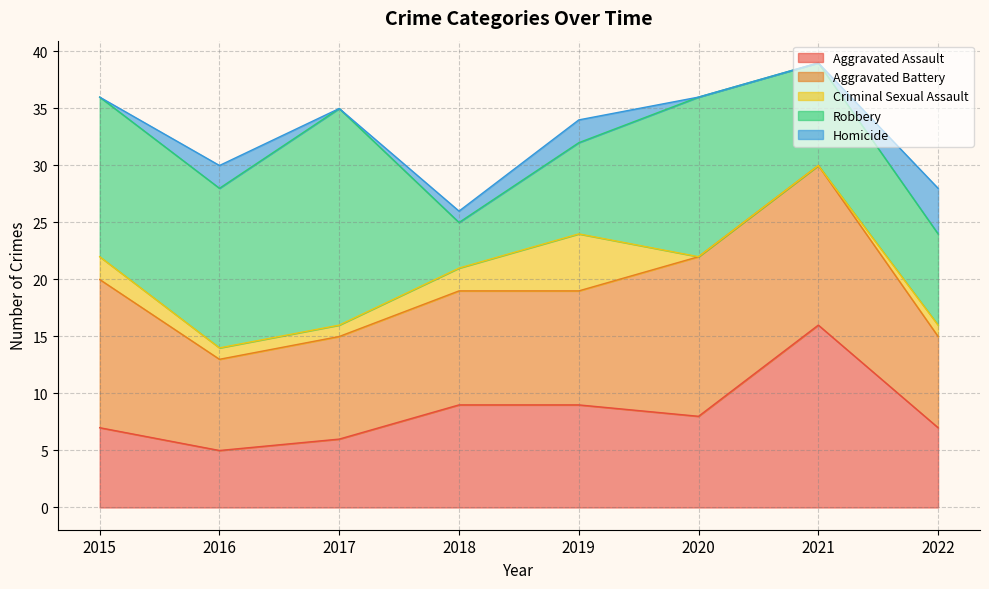

What is the maximum value shown in the chart?

39